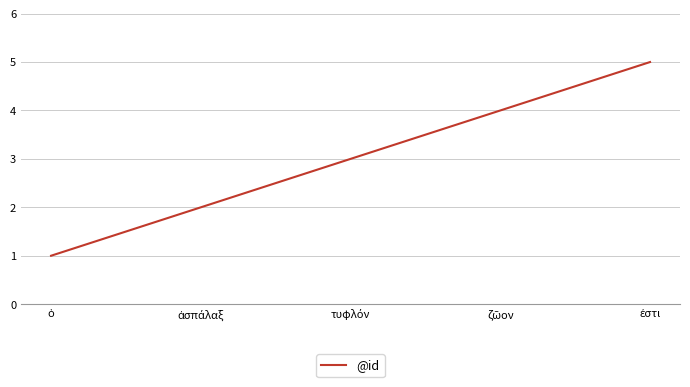

What is the difference between the maximum and minimum values?

4